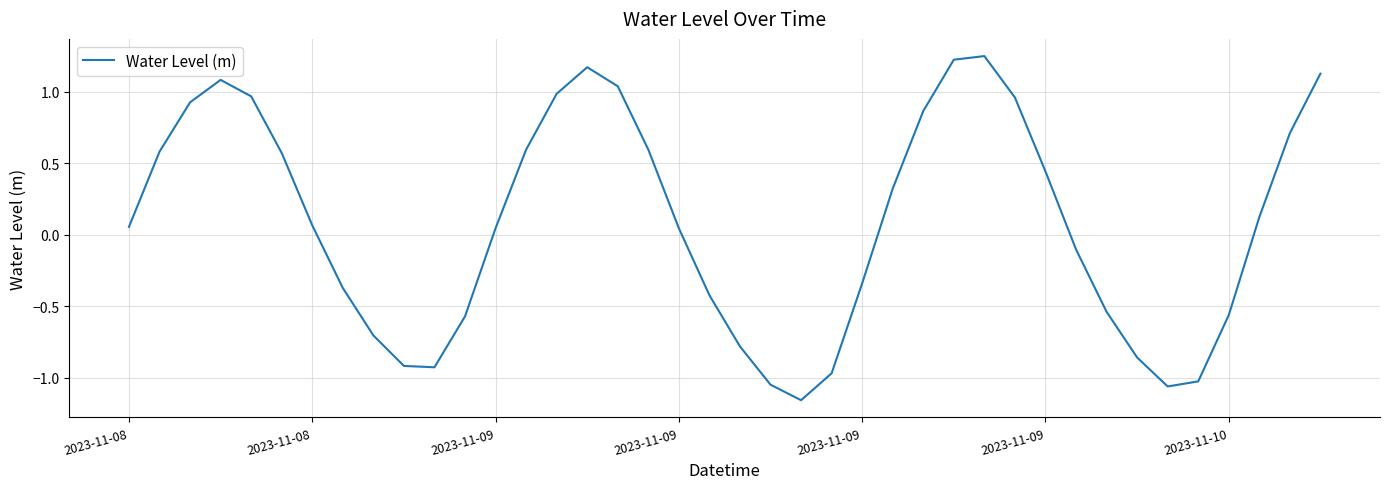

What is the greatest value displayed?

1.3